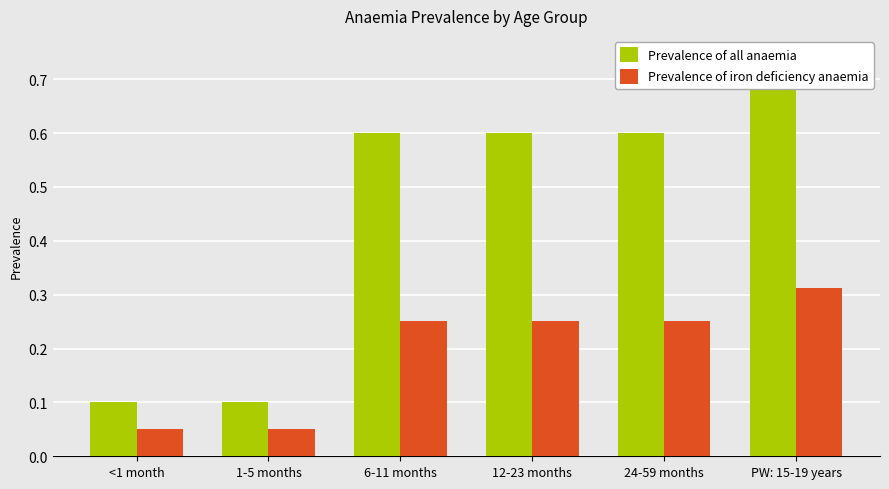

List the series in order of their peak value, highest first.

Prevalence of all anaemia, Prevalence of iron deficiency anaemia